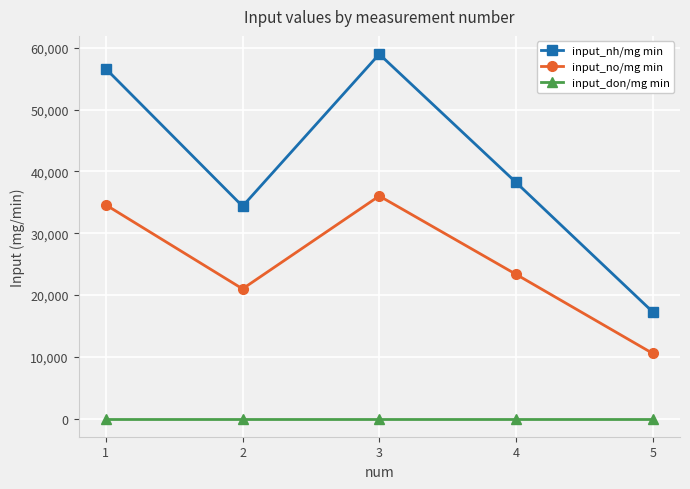

What is the difference between the highest and lowest values at 1?

56621.1